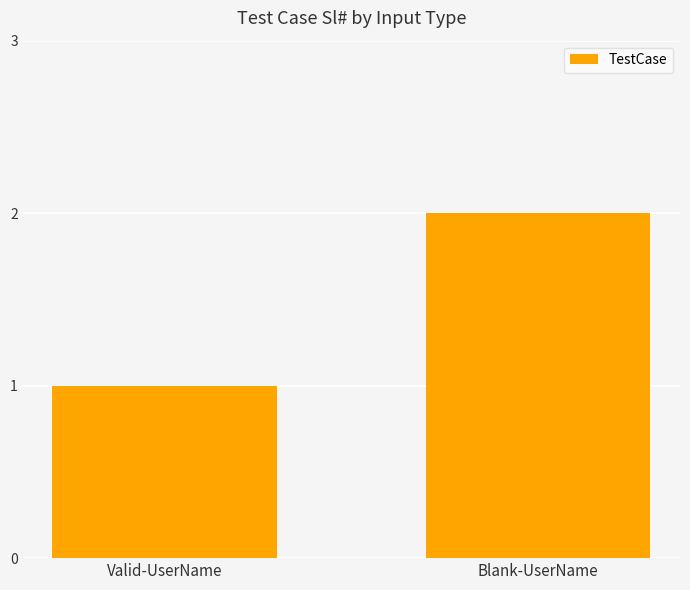

How many values are below 2?

1